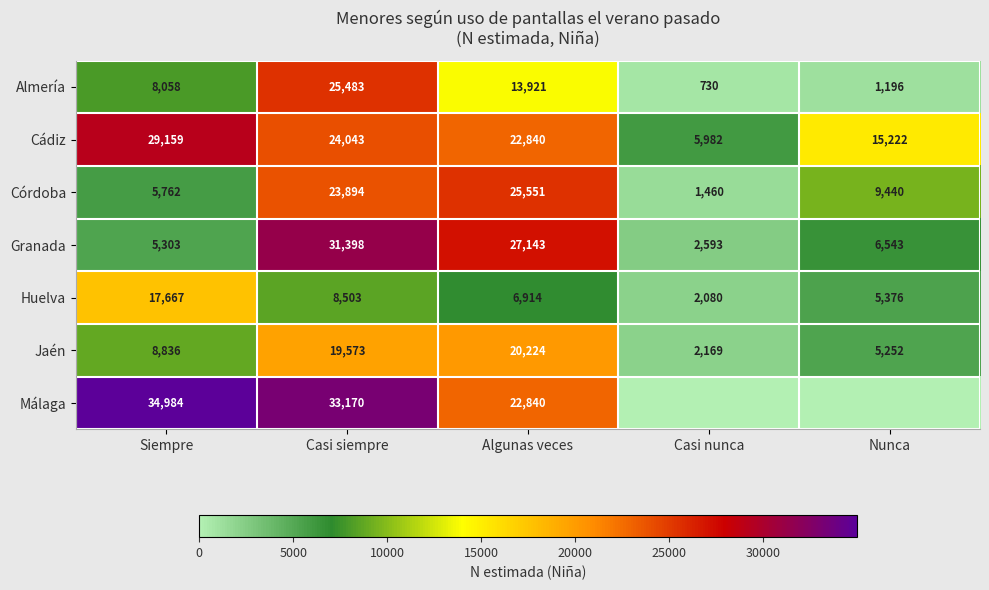

Between Casi siempre and Algunas veces, which series saw the biggest shift?

Almería